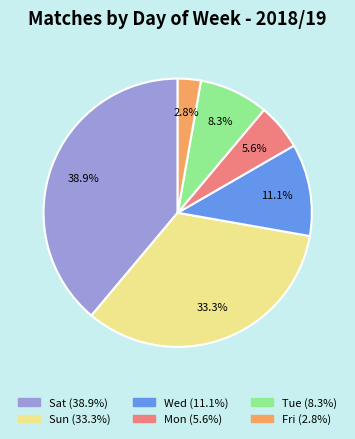

Does Wed account for over 50% of the chart?

No